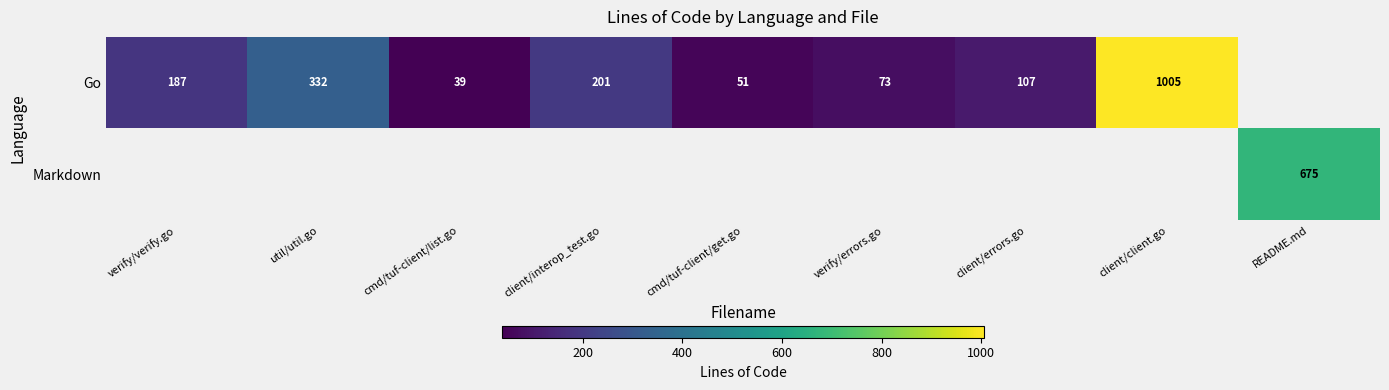

Which has a higher value, util/util.go or client/client.go?

client/client.go